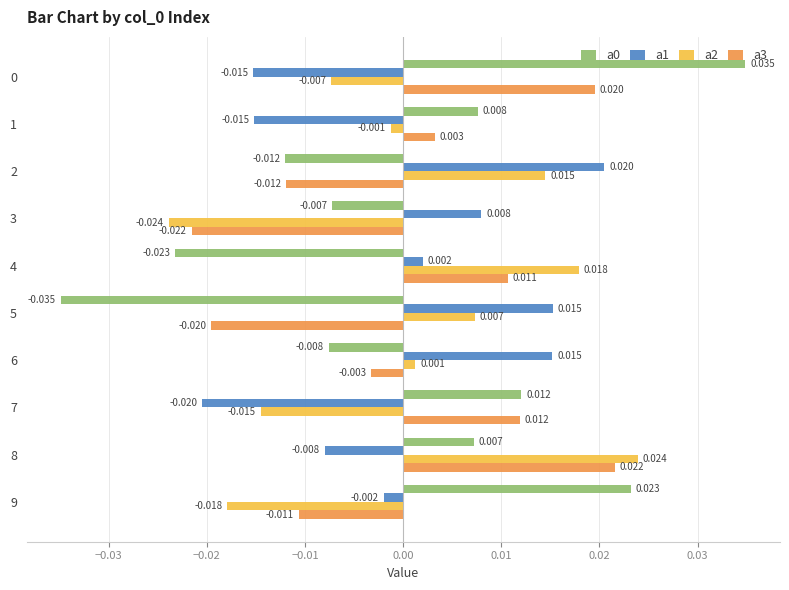

Is the value of a2 at 3 greater than the value of a0 at 0?

No